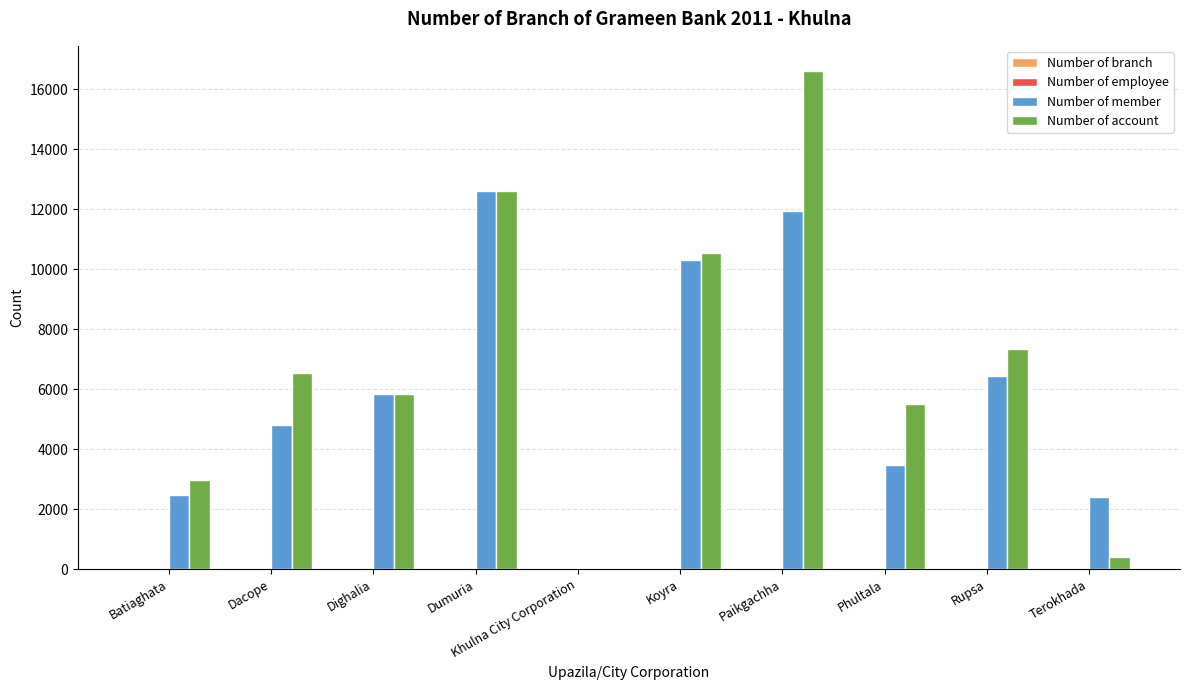

At which category is the sum across all series the highest?

Paikgachha